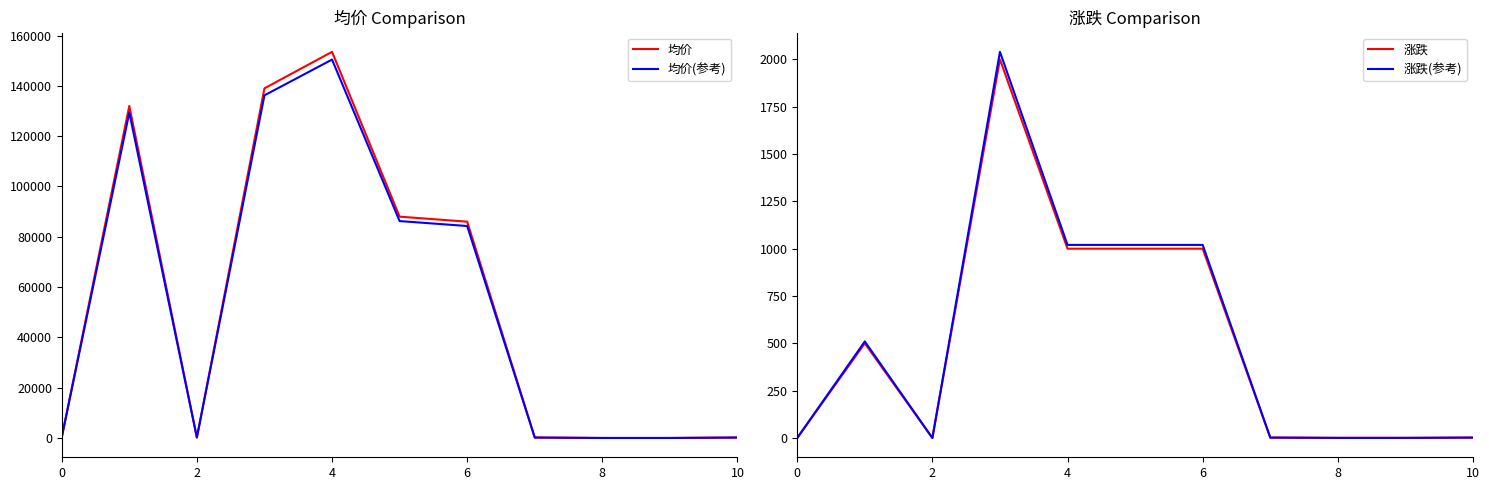

Is the value of 均价 at 2 greater than the value of 均价(参考) at 7?

Yes